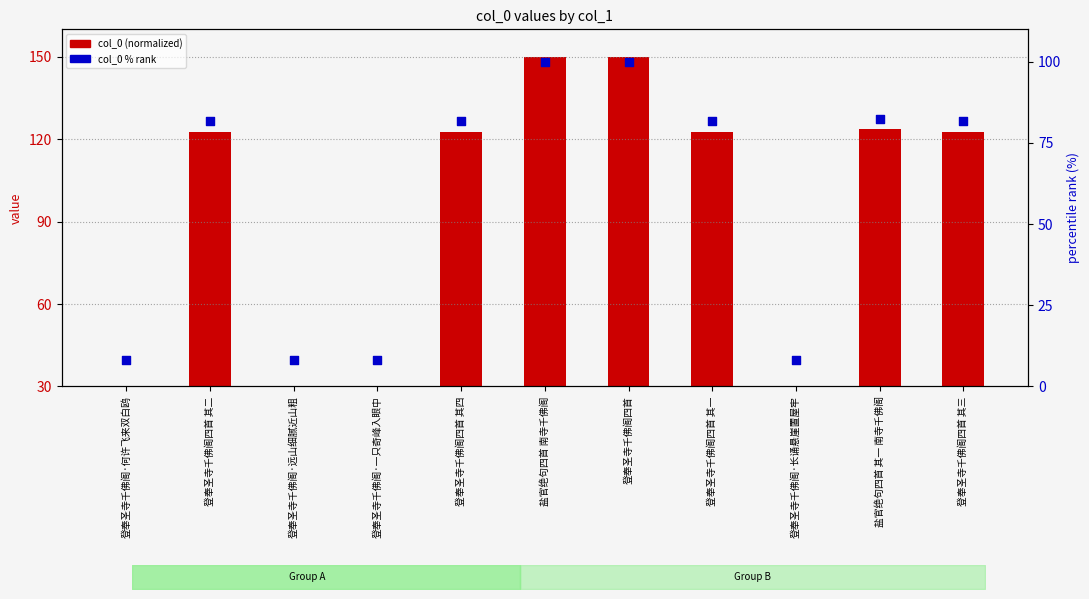

At how many categories does at least one series exceed 91?

7